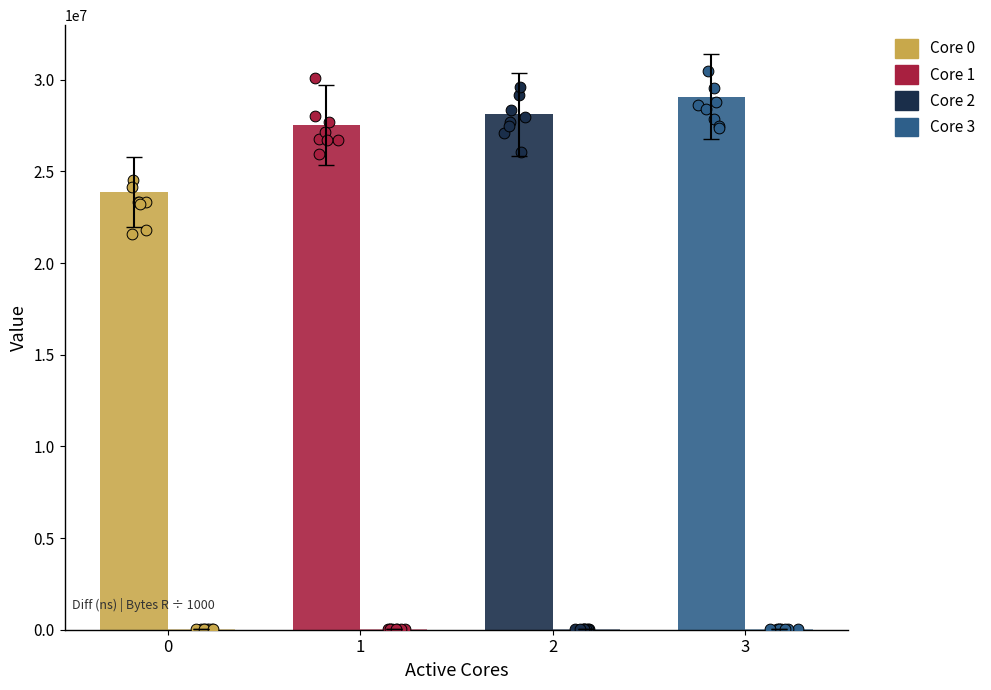

Which series reaches the maximum Y coordinate?

Diff (ns)